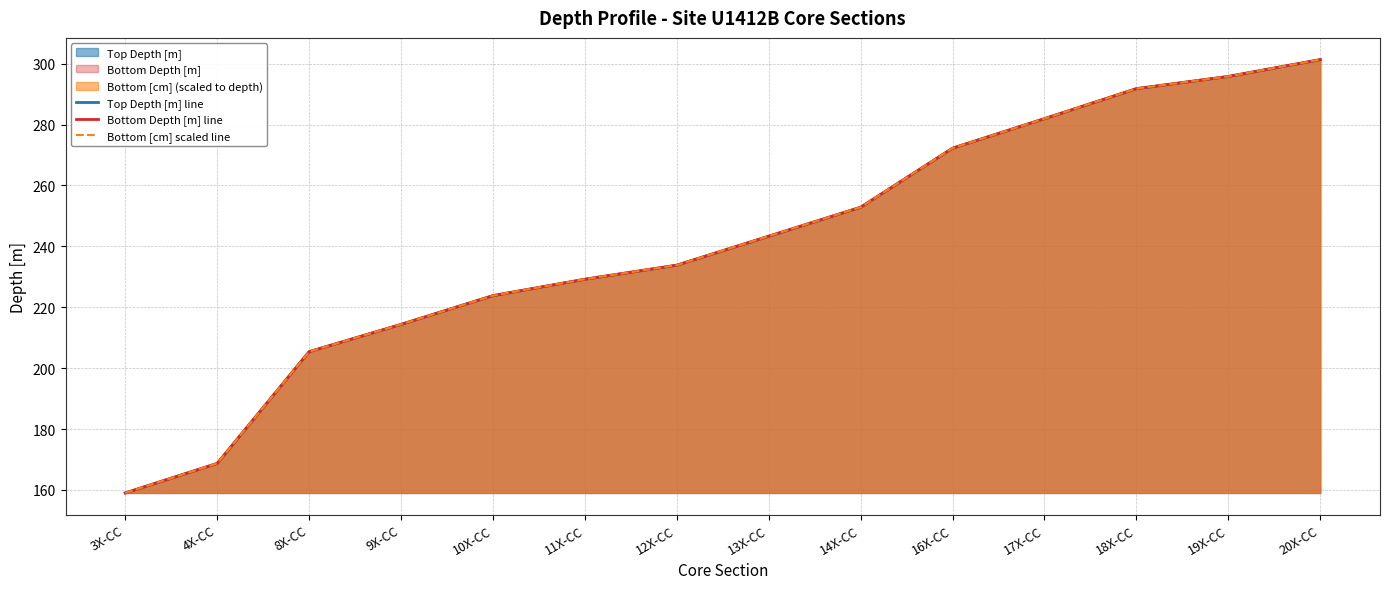

How many values in the Bottom Depth [m] line series exceed 243?

7